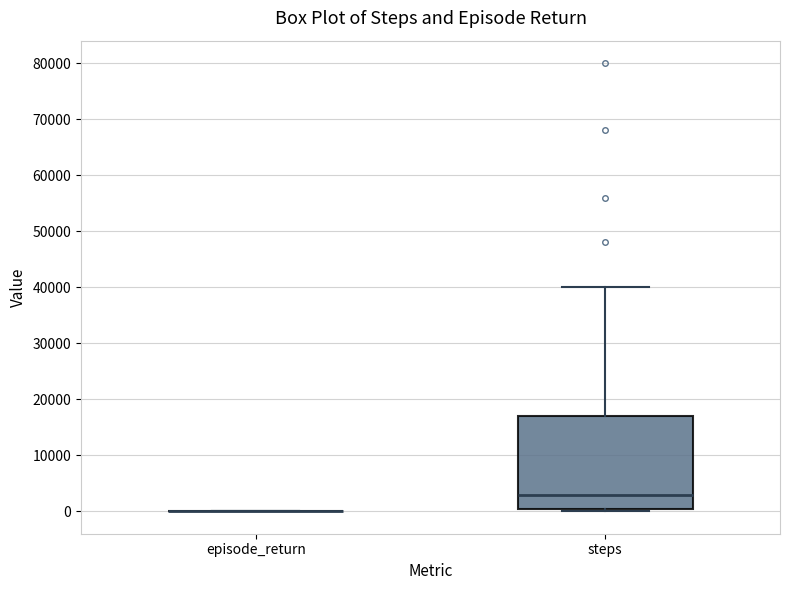

Which box is the tallest, from its lower edge to its upper edge?

steps